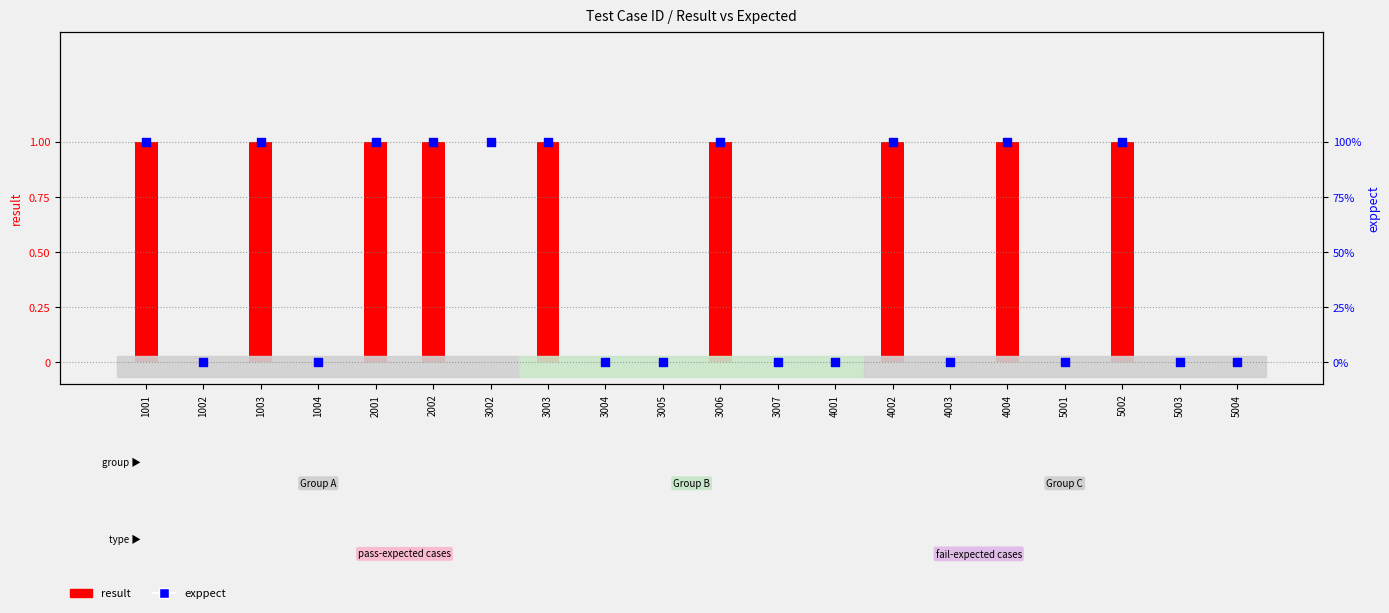

What are all the series names shown in the legend?

result, exppect